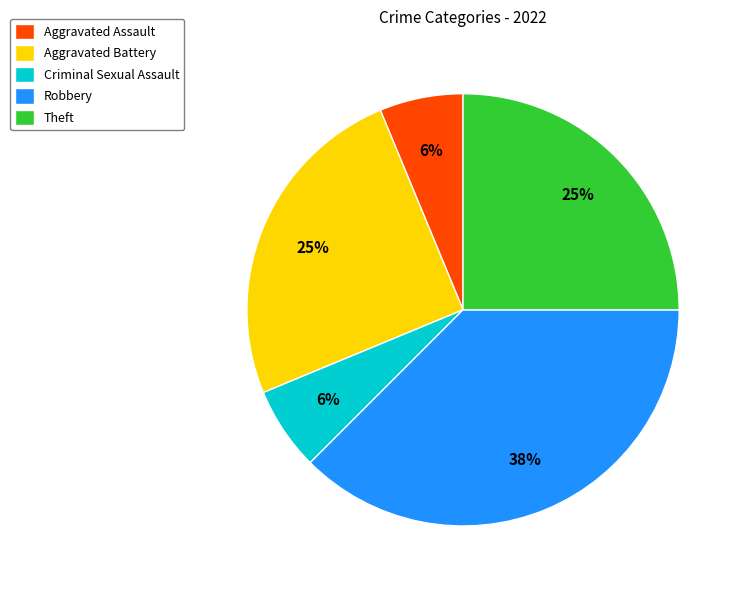

Does Aggravated Assault account for over 50% of the chart?

No